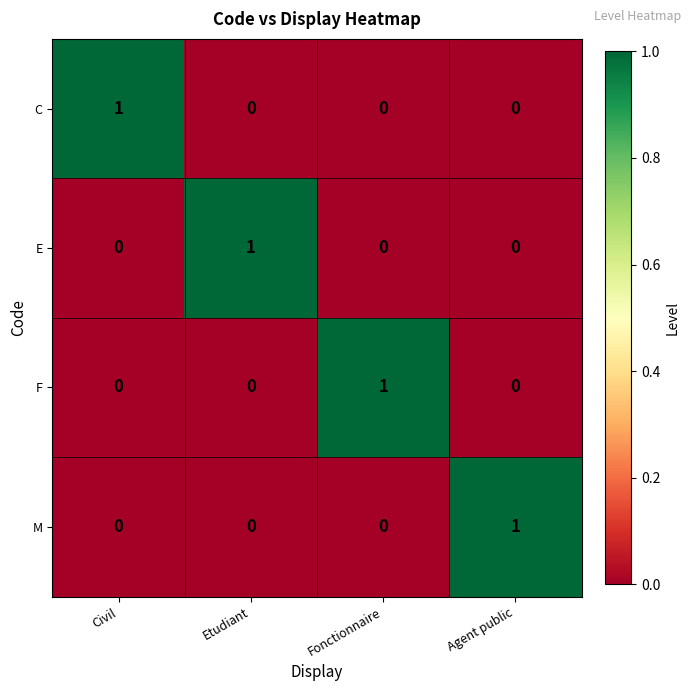

Count the F values in the range 0 to 1.

4